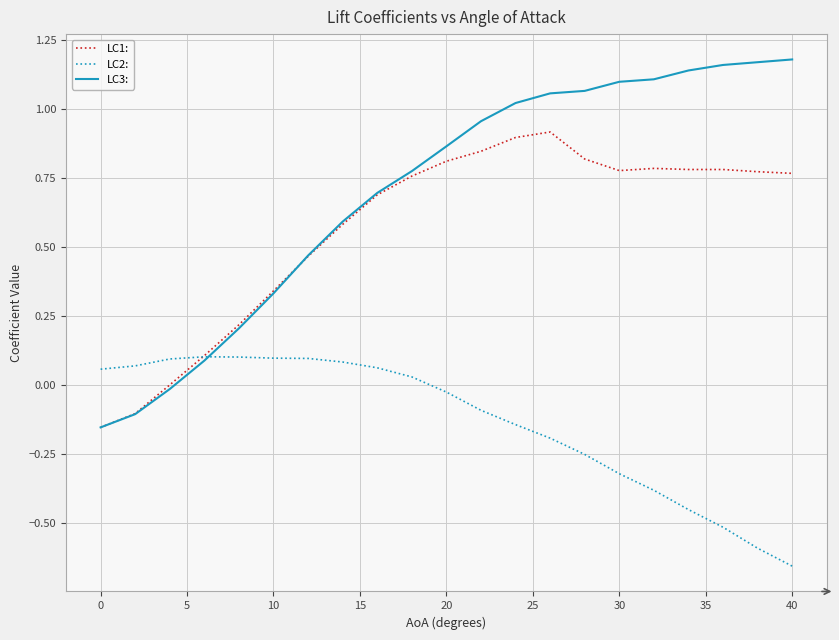

Which series has the largest total across all categories?

LC3: